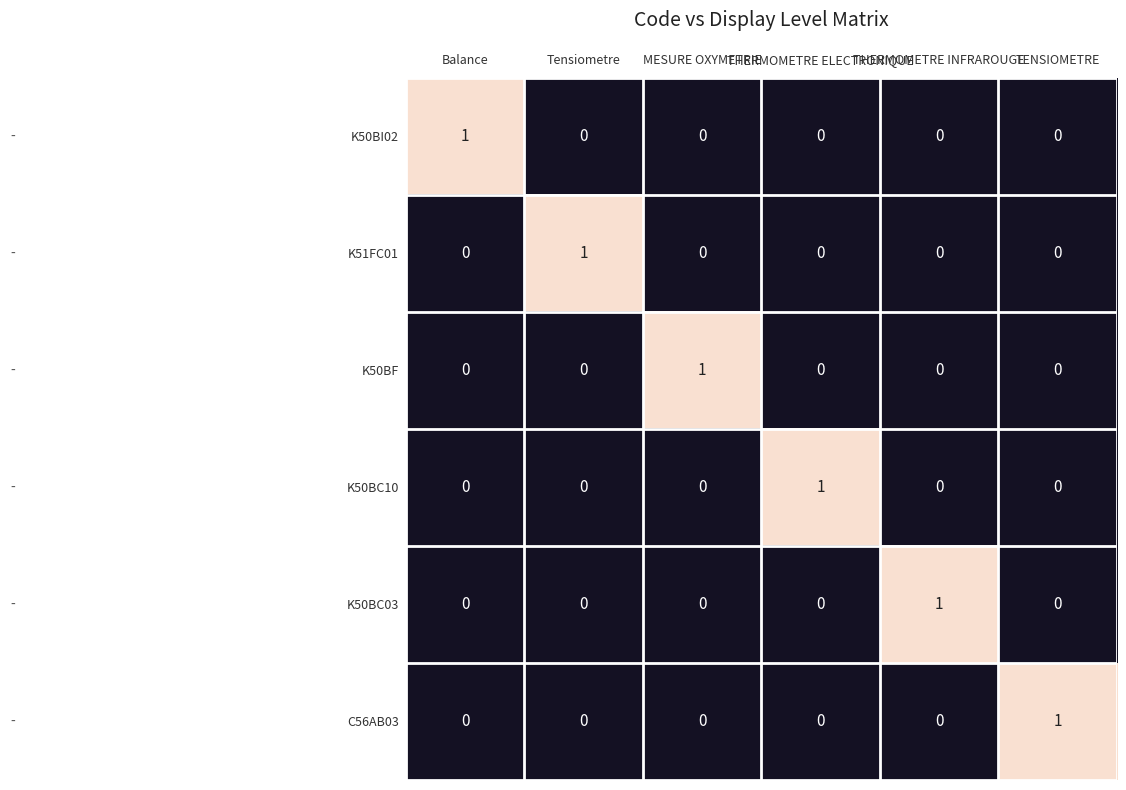

How many K50BC03 values are between 0 and 1?

6